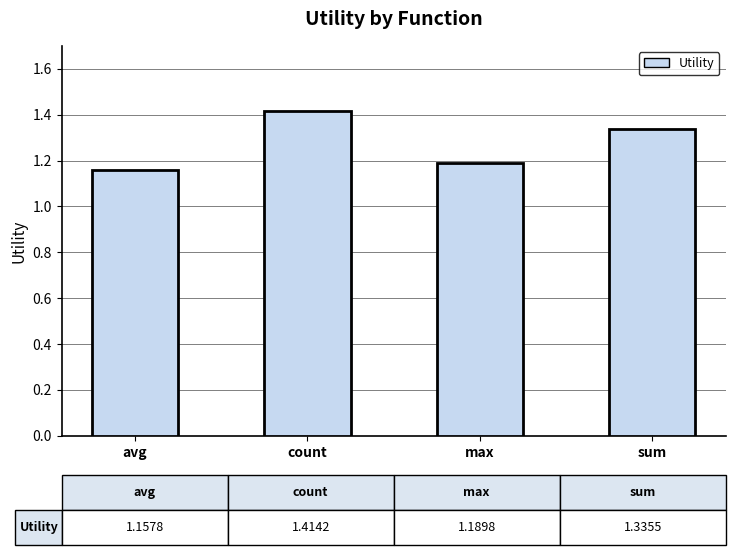

Count the values in the range 1 to 2.

4